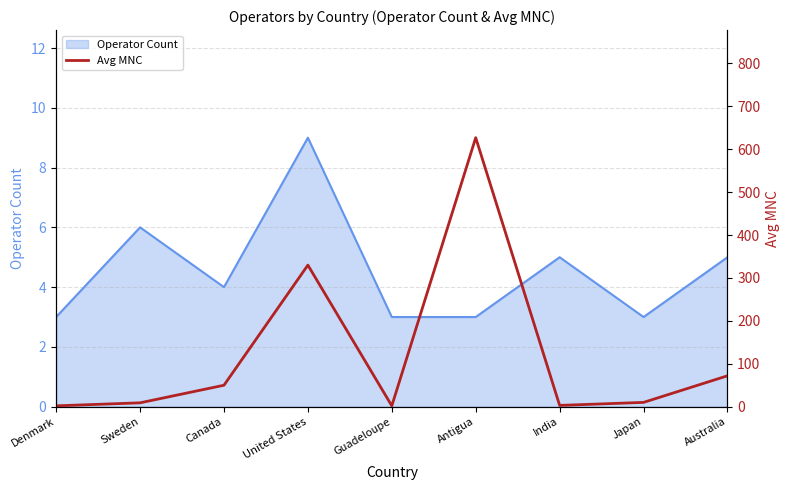

What is the greatest value displayed?

627